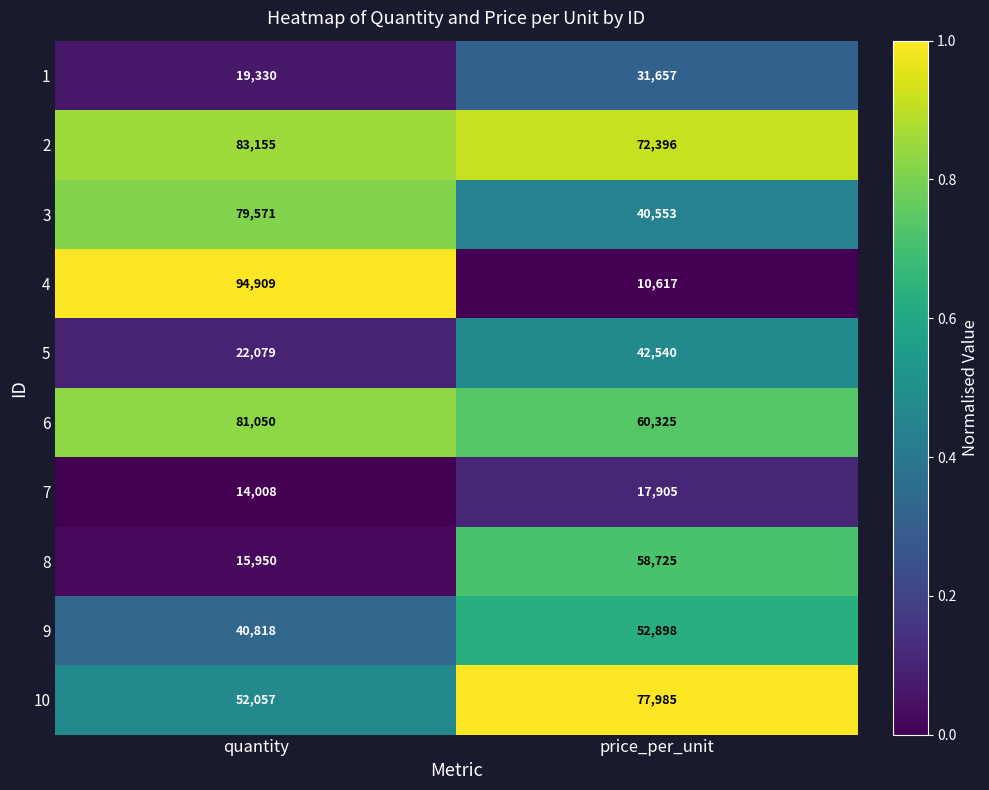

Is it true that 10 equals 28799 at quantity?

False